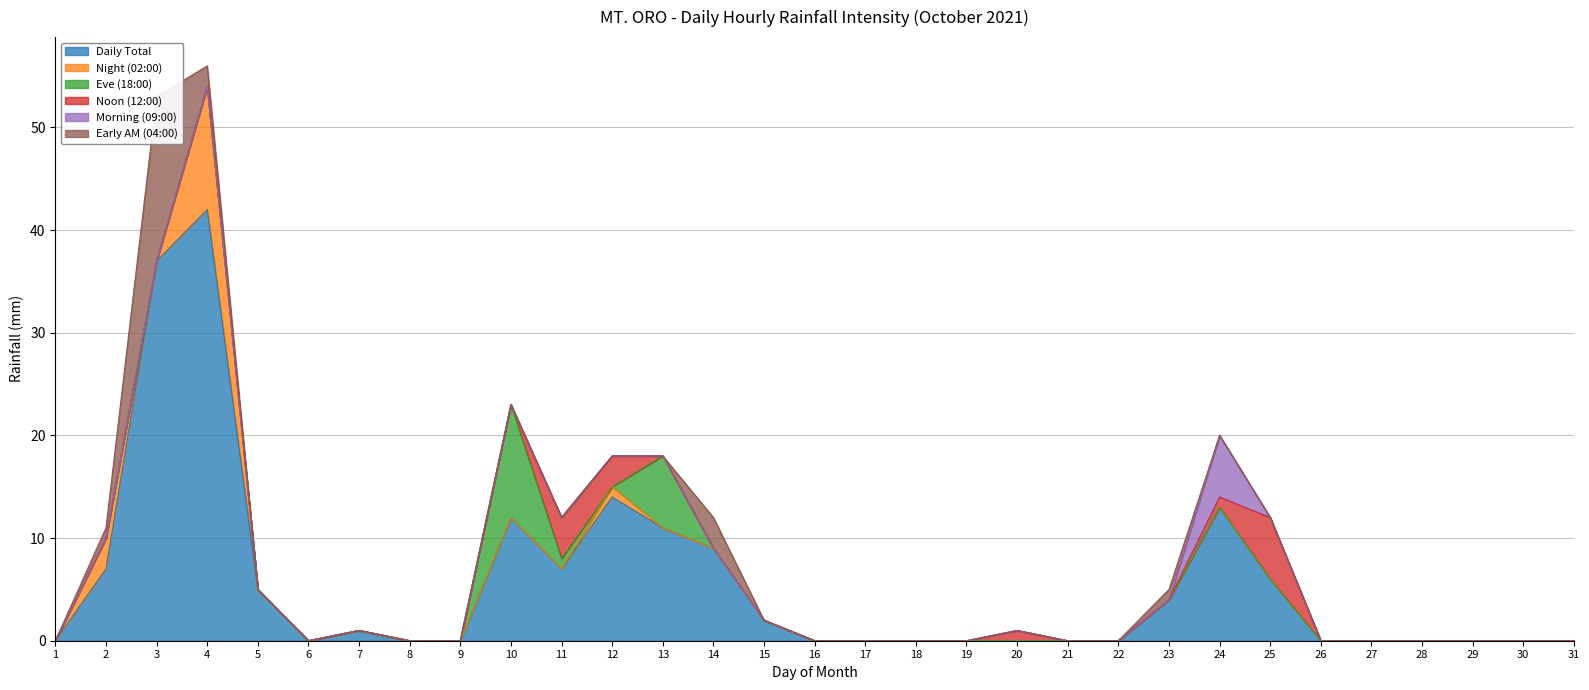

Rank the series by their maximum value, from lowest to highest.

Noon (12:00), Morning (09:00), Eve (18:00), Night (02:00), Early AM (04:00), Daily Total